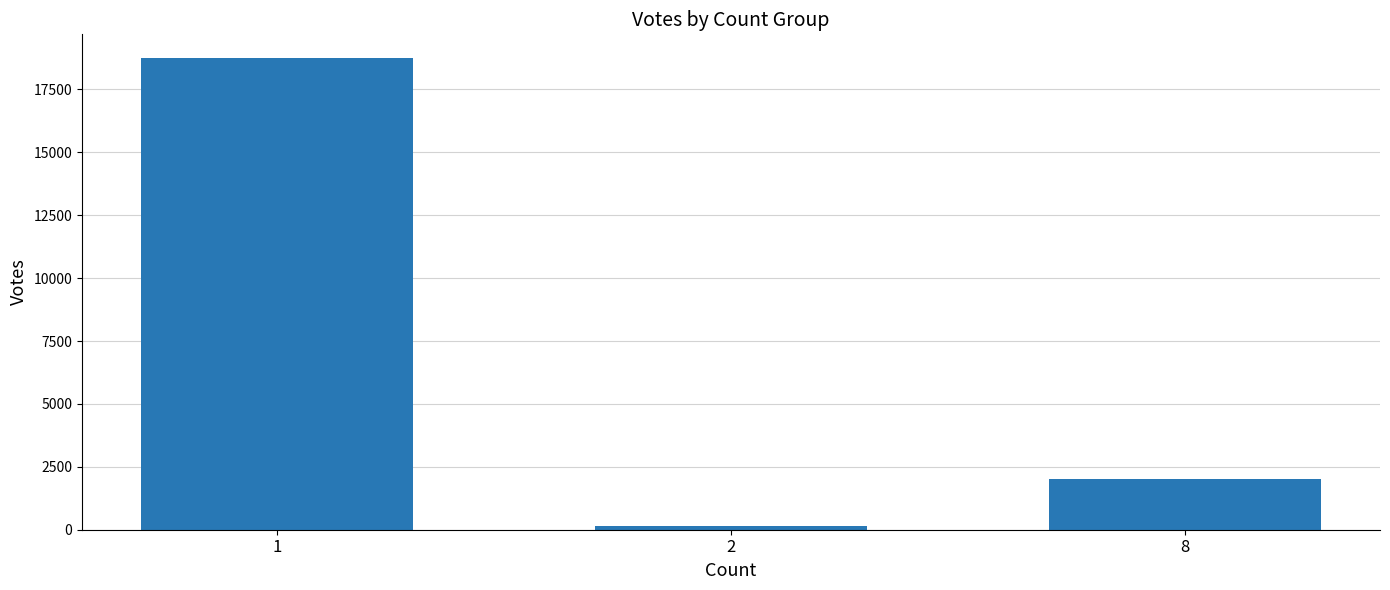

Rank the categories by value from highest to lowest.

1, 8, 2